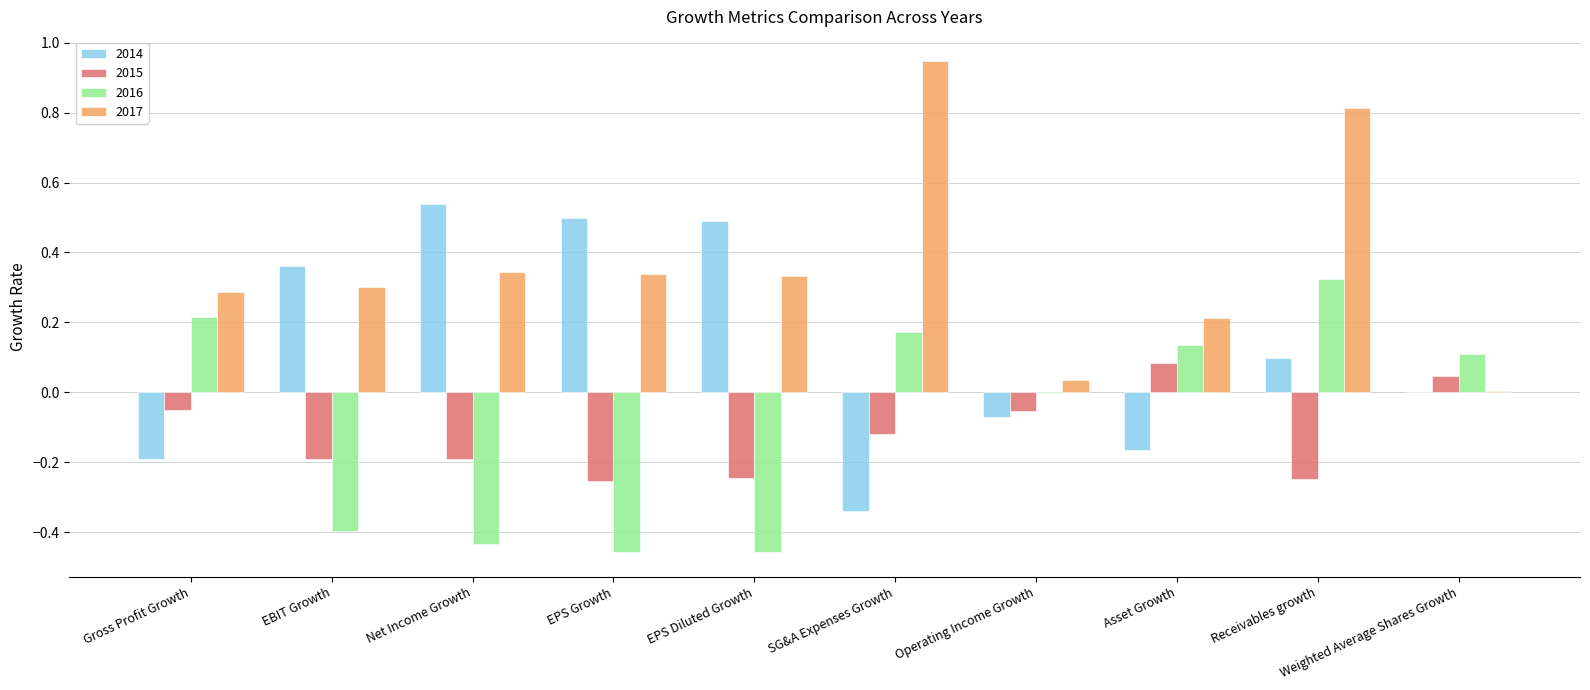

The value of 2014 at Net Income Growth is 0.5. True or false?

True